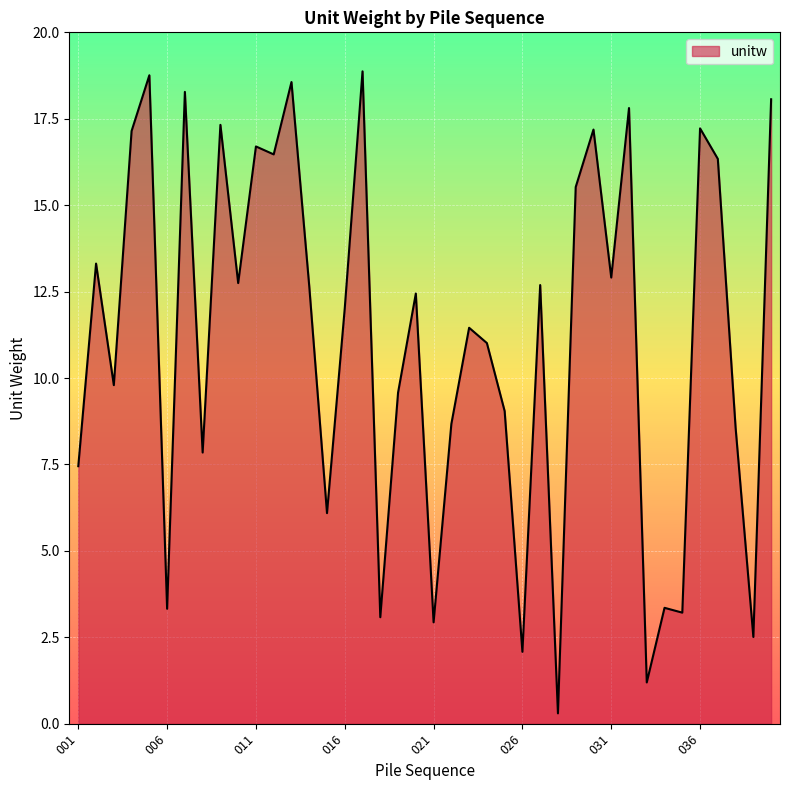

What is the maximum value shown in the chart?

18.9